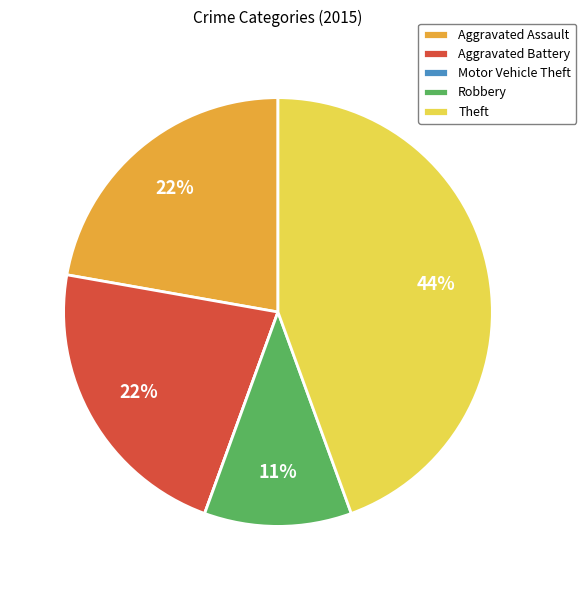

To the nearest percent, what is the combined percentage of Theft and Robbery?

56%